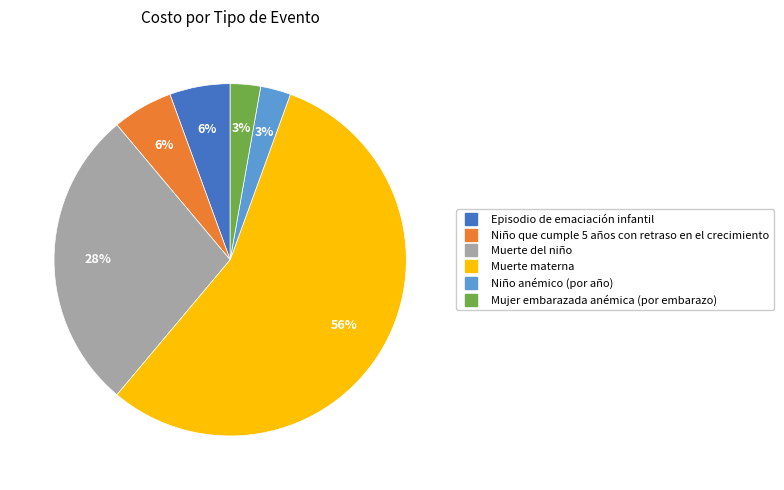

Which has a higher value, Mujer embarazada anémica (por embarazo) or Niño que cumple 5 años con retraso en el crecimiento?

Niño que cumple 5 años con retraso en el crecimiento